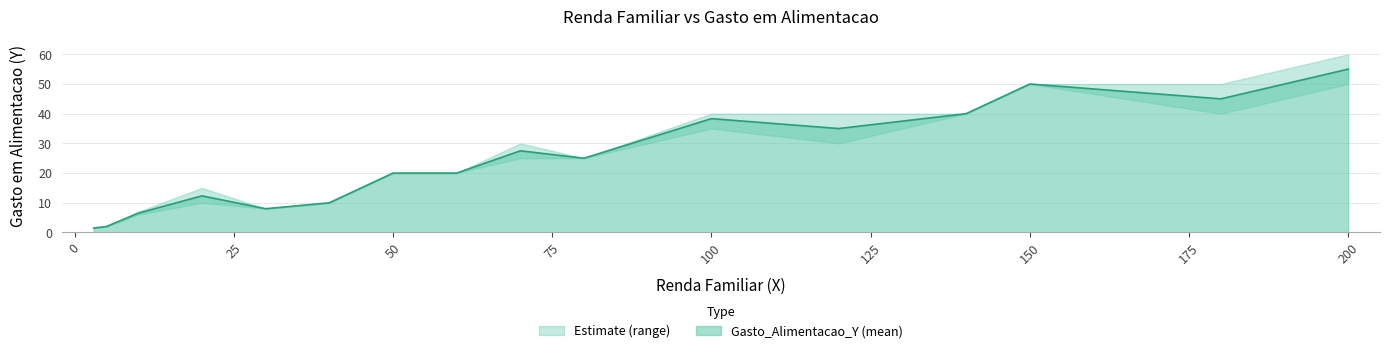

What is the difference between the maximum and minimum values?

58.5